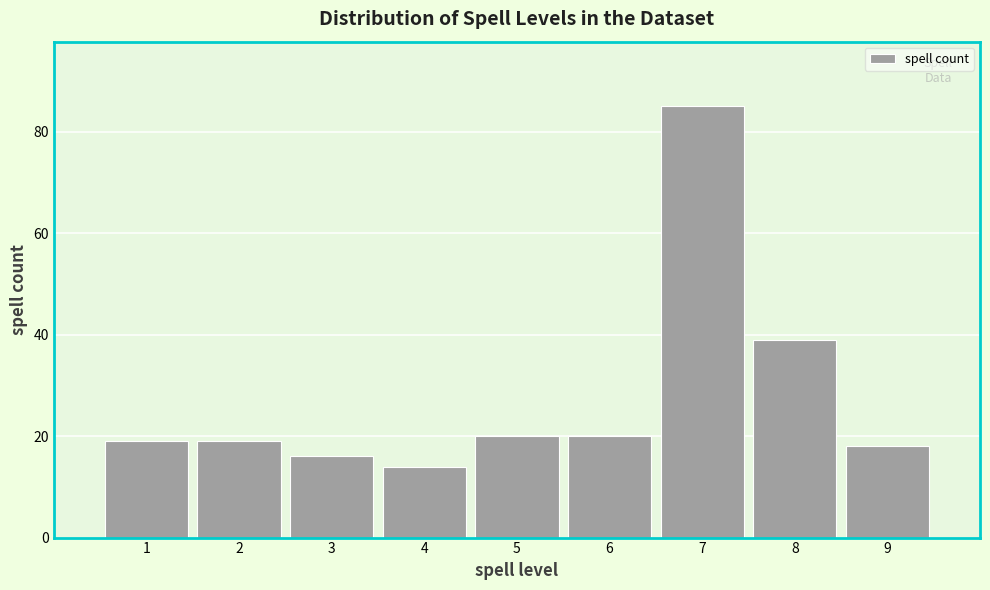

Reading left to right, list all the values displayed in this chart.

1=19	2=19	3=16	4=14	5=20	6=20	7=85	8=39	9=18